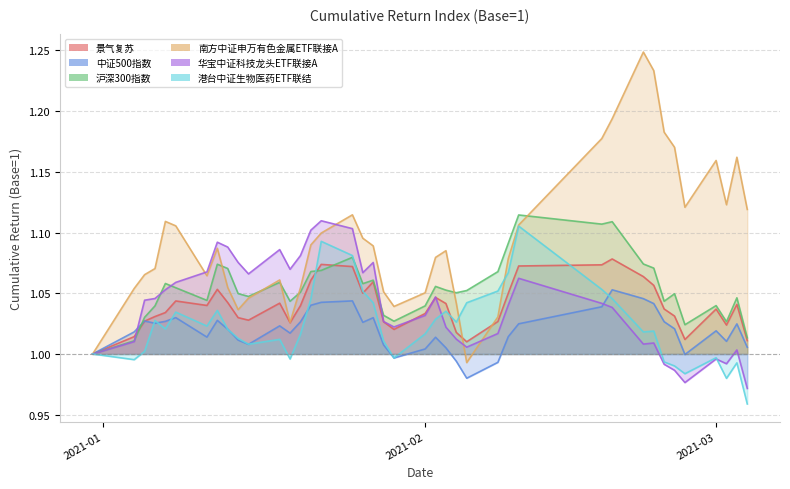

Where is the first local maximum for 中证500指数?

2021-01-05